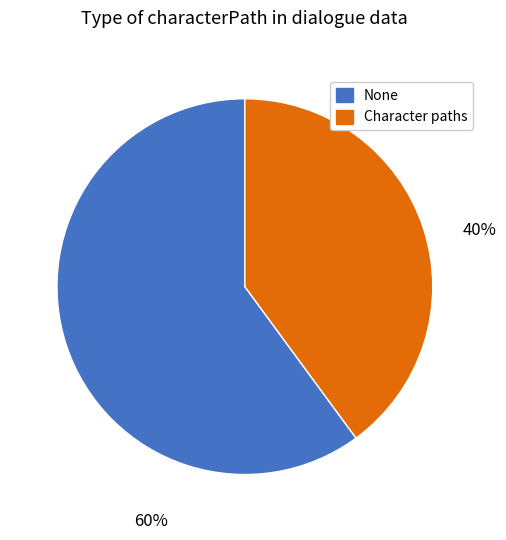

To the nearest percent, what is the average slice percentage?

50%